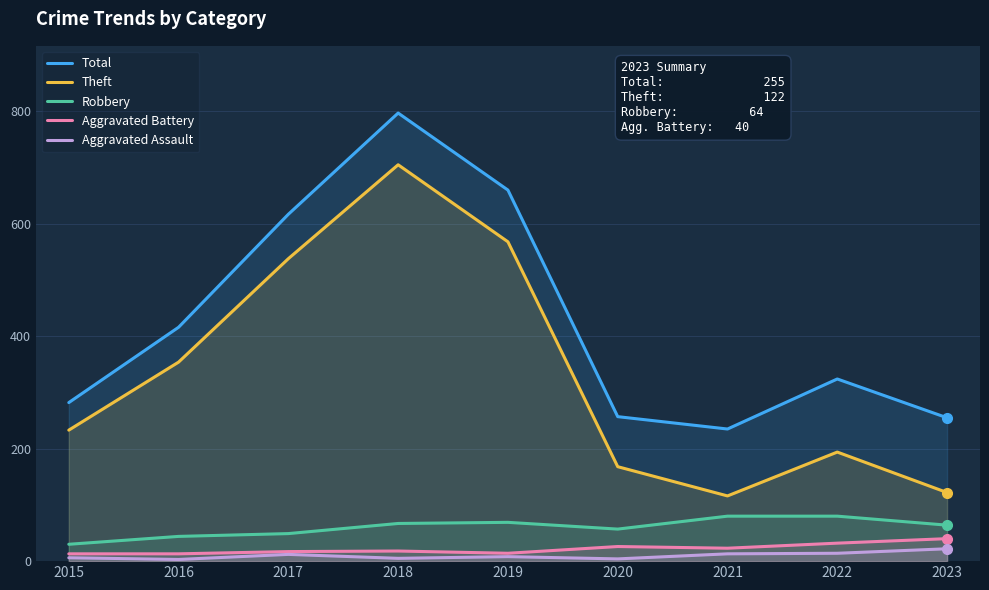

What are all the series names shown in the legend?

Total, Theft, Robbery, Aggravated Battery, Aggravated Assault